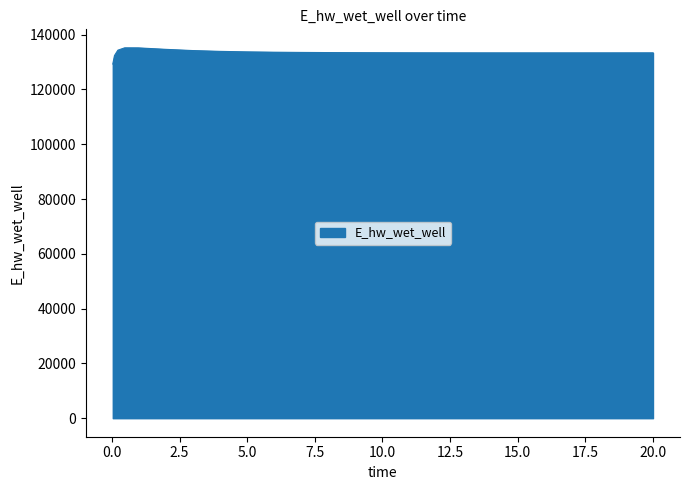

What is the smallest value displayed?

129271.2